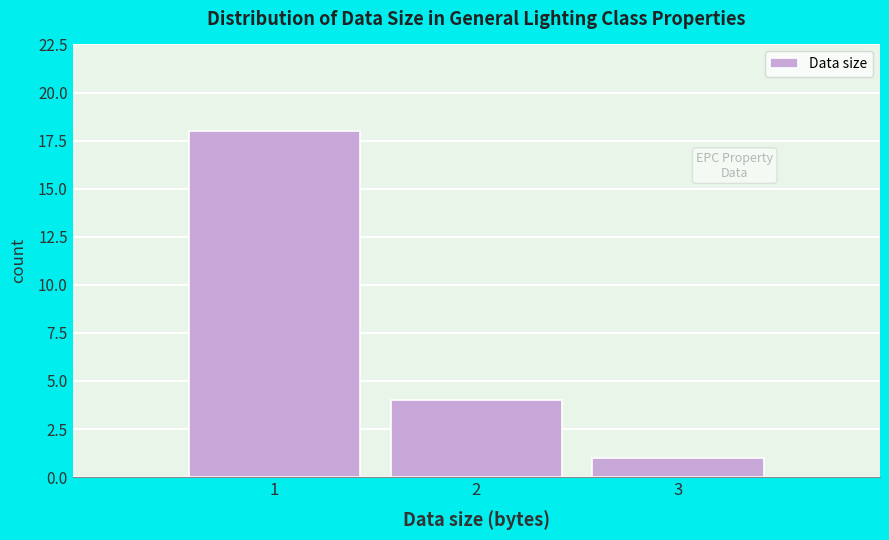

Which range on the x-axis has the tallest bar?

0.5 to 1.5